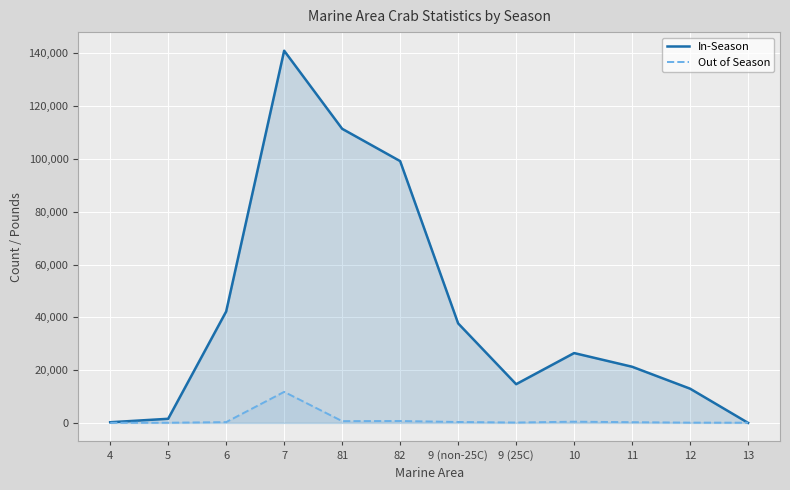

Which category has the lowest value in the In-Season series?

13